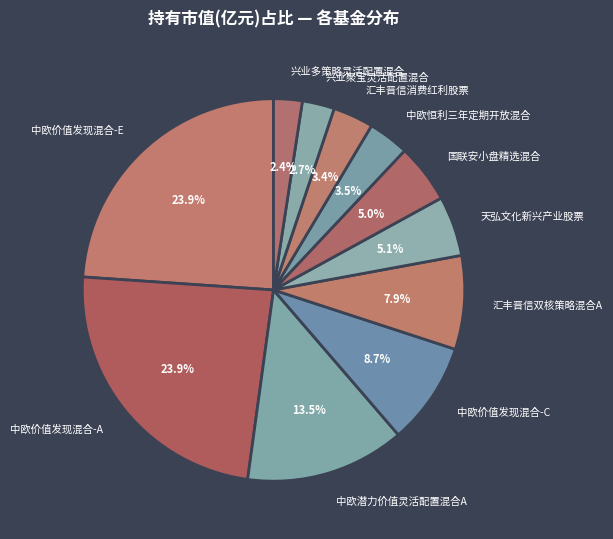

What percentage is NOT represented by 中欧潜力价值灵活配置混合A?

86.5%